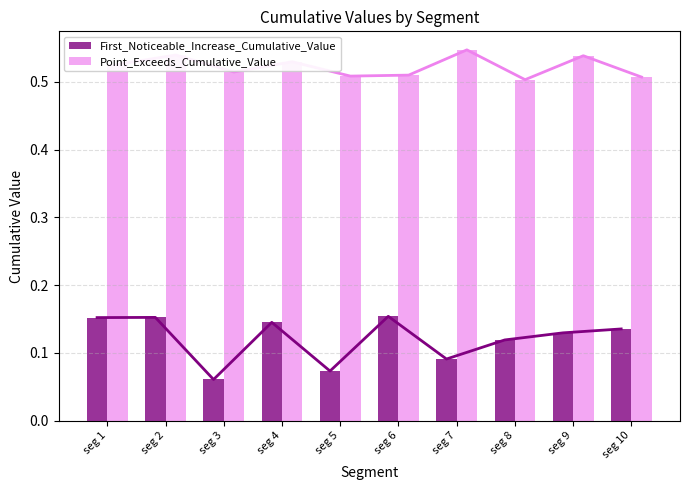

Is it true that First_Noticeable_Increase_Cumulative_Value equals 0.1 at seg 4?

True